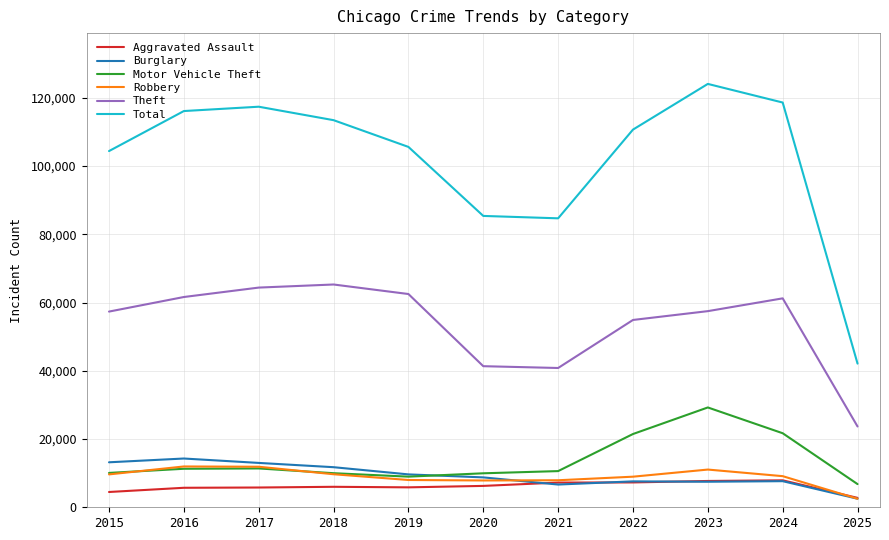

True or false: Total and Aggravated Assault intersect in this chart.

False